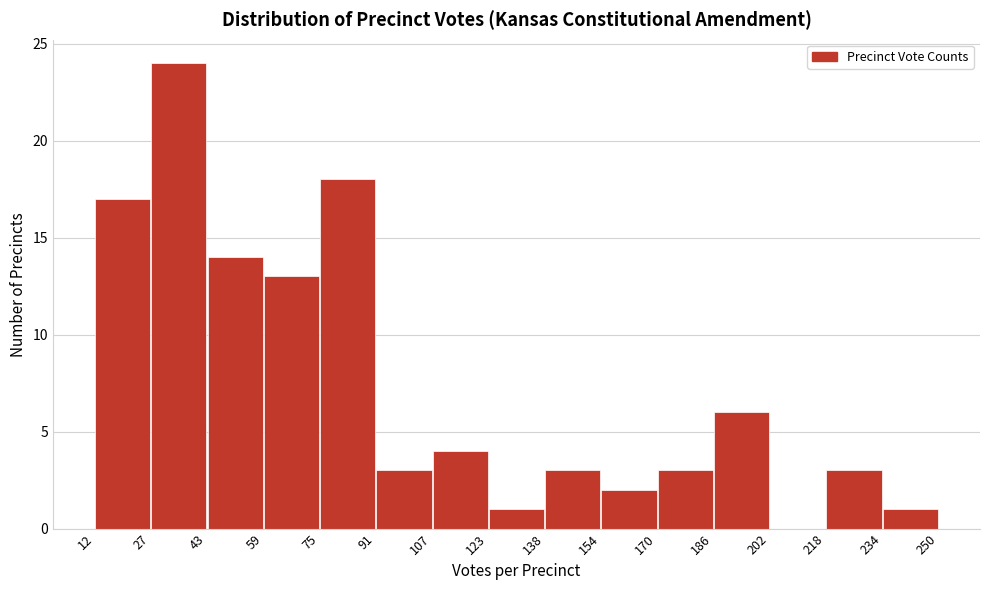

Over which range of the x-axis is the bar tallest?

27 to 43